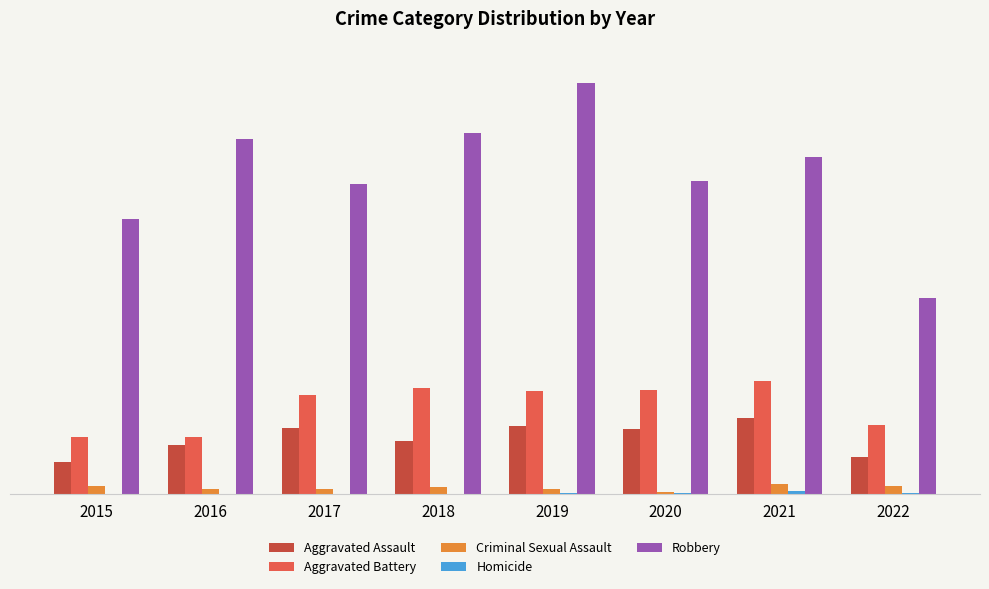

Reading left to right, what are all the values shown in this chart?

Aggravated Assault: 2015=46	2016=71	2017=95	2018=77	2019=98	2020=94	2021=110	2022=53
Aggravated Battery: 2015=82	2016=82	2017=142	2018=152	2019=148	2020=150	2021=163	2022=99
Criminal Sexual Assault: 2015=12	2016=8	2017=8	2018=11	2019=8	2020=3	2021=15	2022=12
Homicide: 2015=0	2016=1	2017=1	2018=1	2019=2	2020=2	2021=4	2022=2
Robbery: 2015=395	2016=510	2017=446	2018=519	2019=591	2020=450	2021=484	2022=281